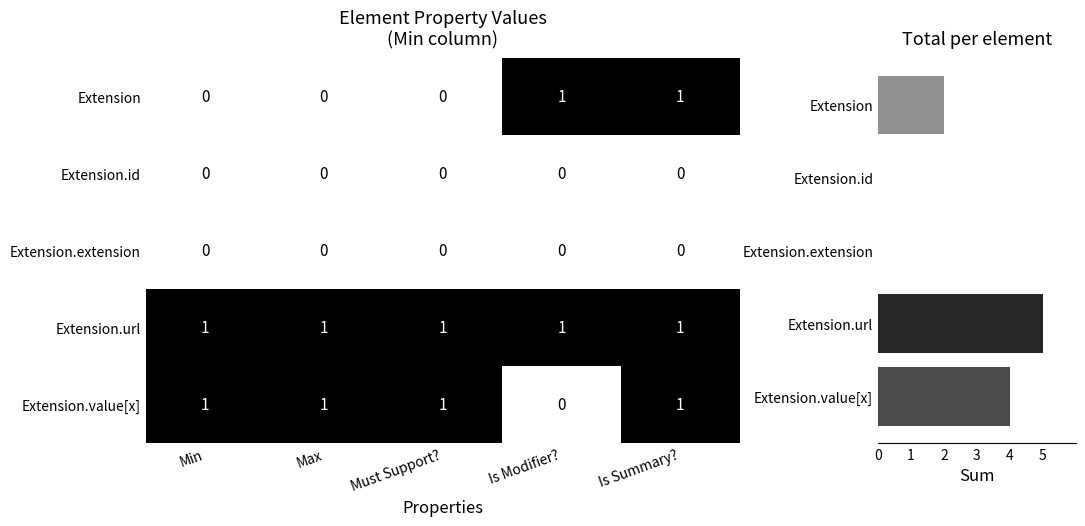

Count the number of data series in this chart.

5